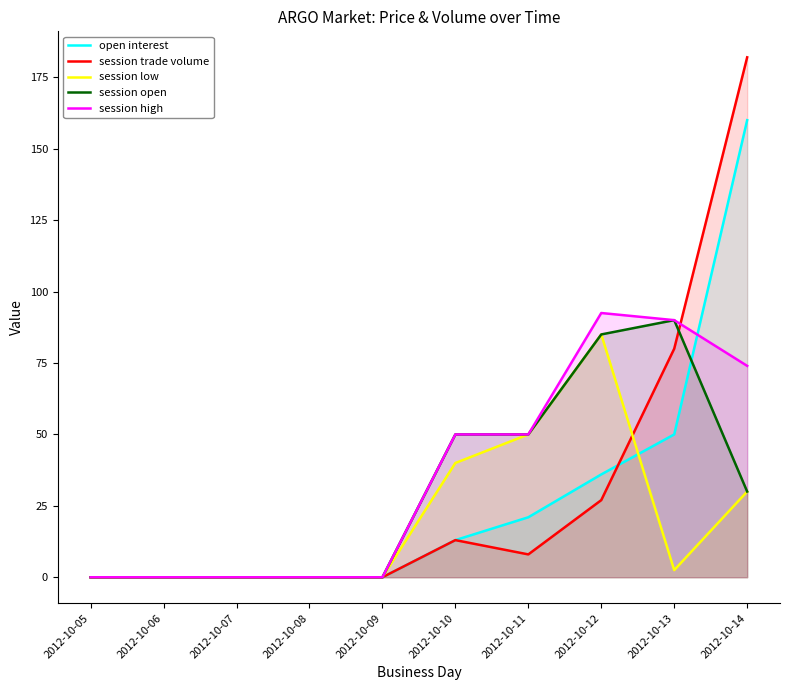

How many interior local valleys does the session low series have?

1